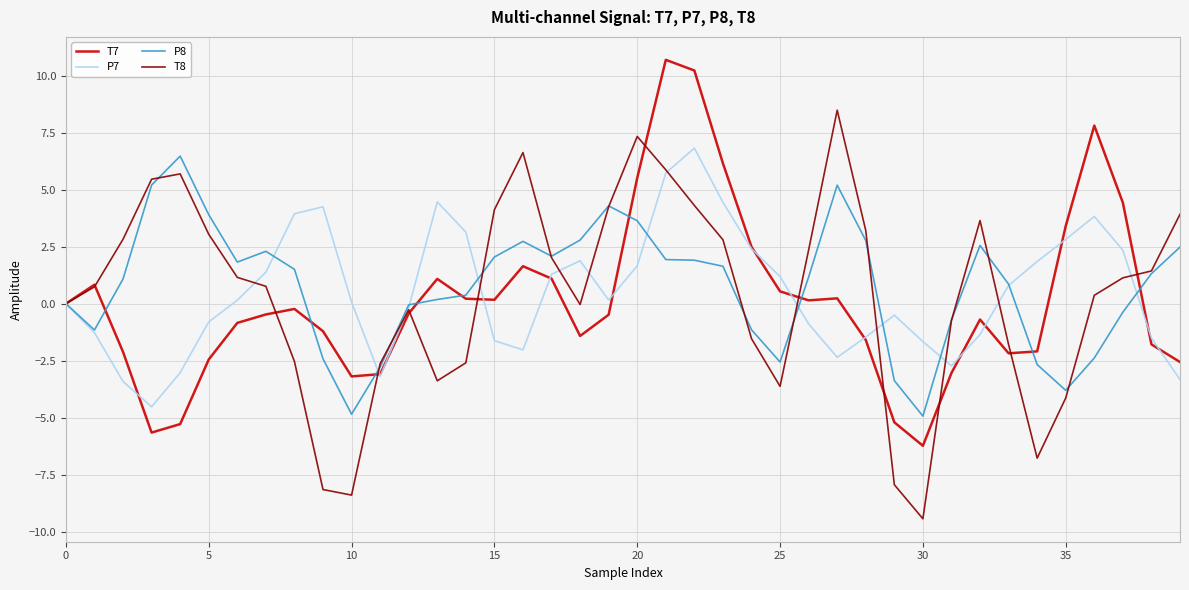

What is the minimum value shown in the chart?

-9.4